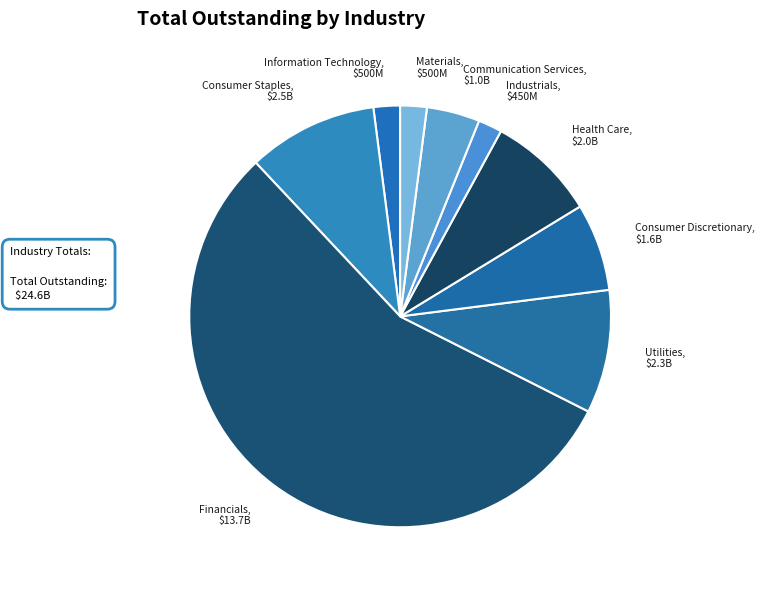

Which category has the biggest portion of the pie?

Financials